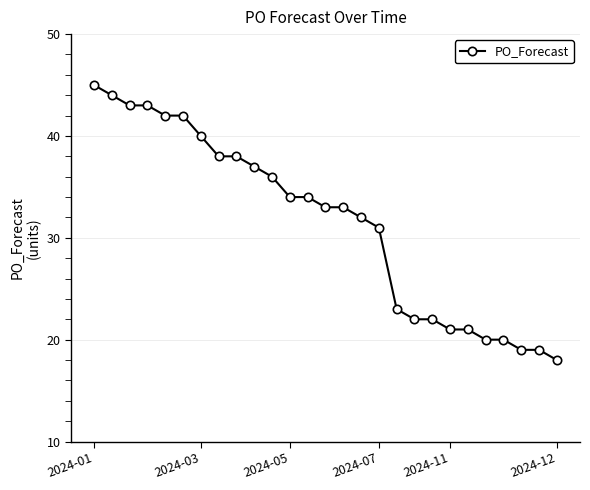

How many categories are shown in the chart?

27